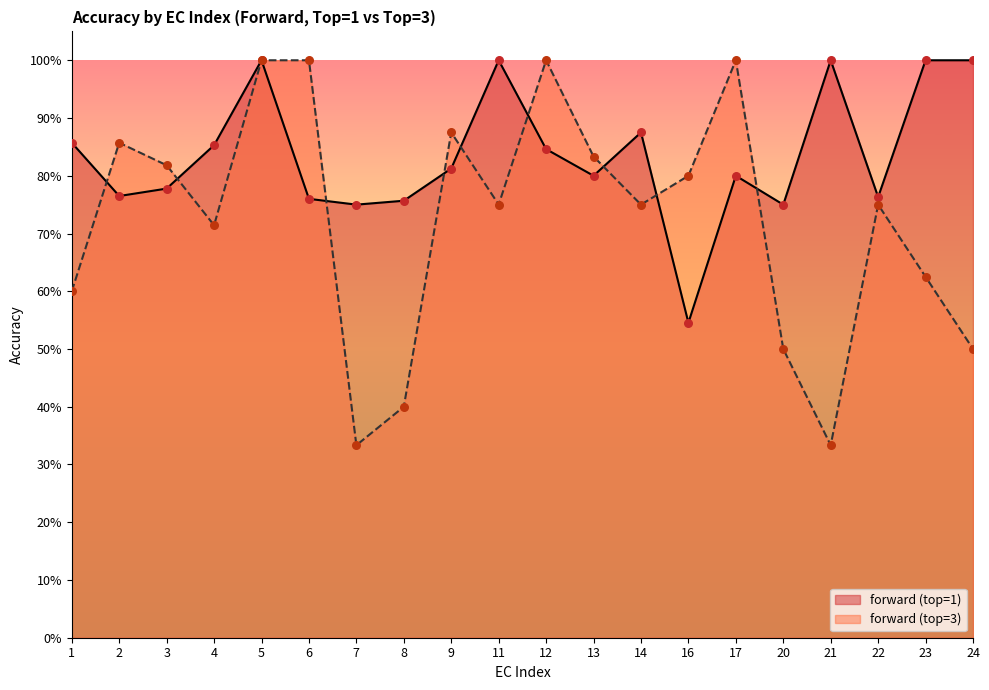

At which category is the sum across all series the highest?

5